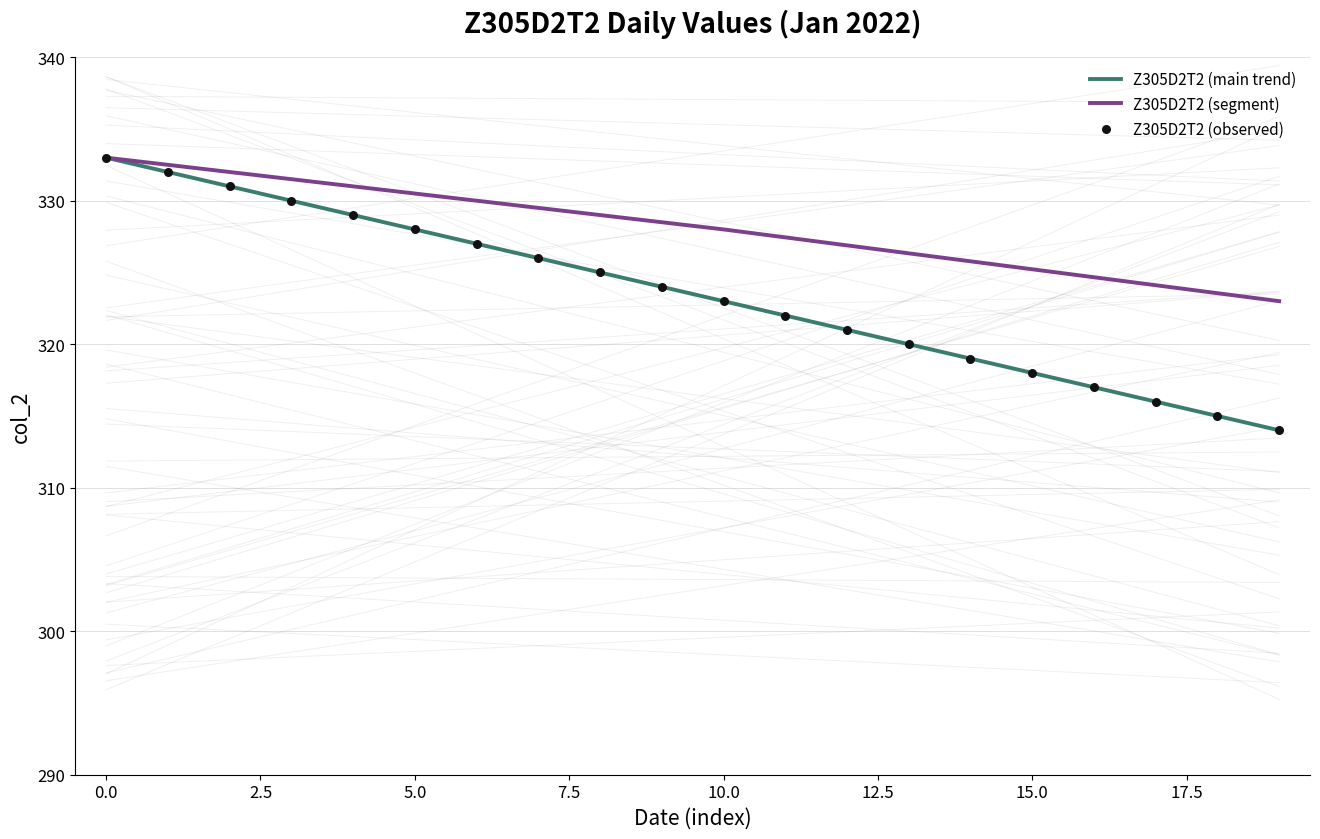

Approximately how many times larger is the value at 2022-01-05 compared to 2022-01-19?

1.1